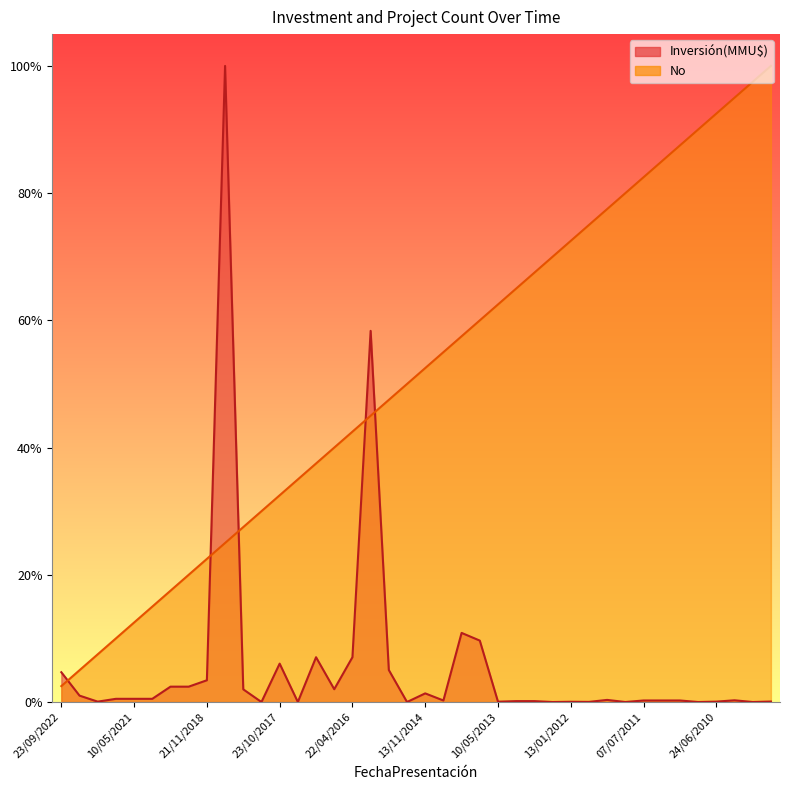

Does the chart have visible grid lines?

No